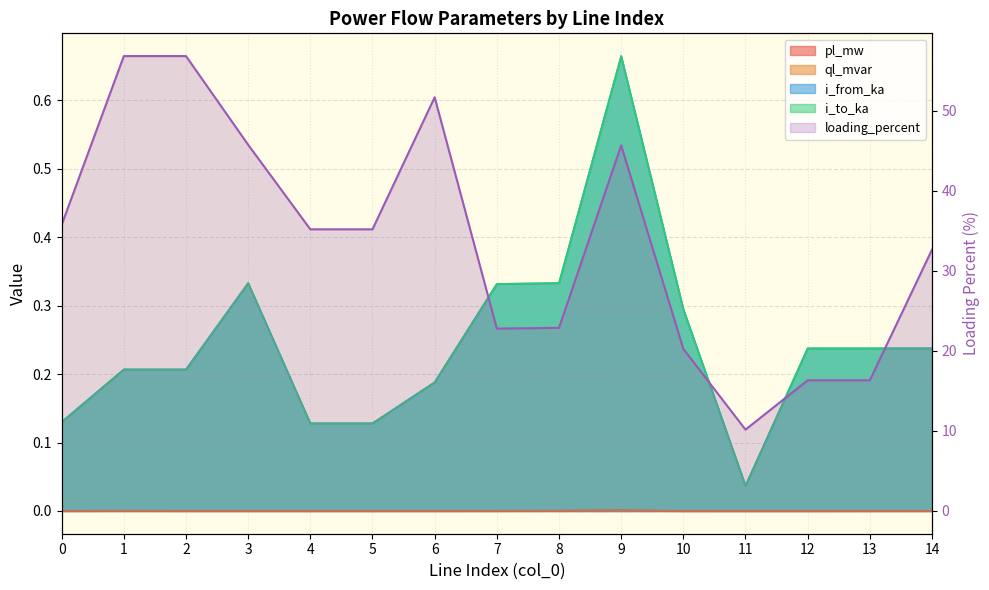

Reading right to left, transcribe all the data shown in this chart.

32.6	16.3	16.3	10.2	20.2	45.6	22.9	22.8	51.7	35.2	35.2	45.7	56.8	56.8	35.7